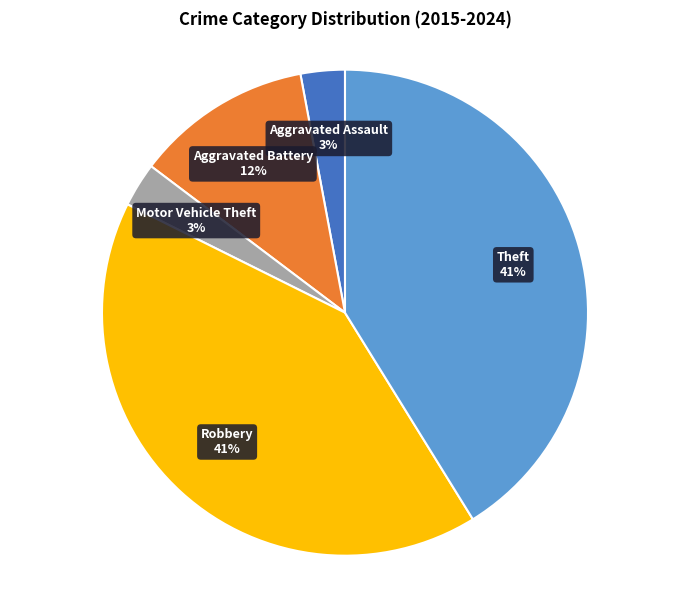

To the nearest percent, what is the difference between the Aggravated Battery and Motor Vehicle Theft slice percentages?

9%